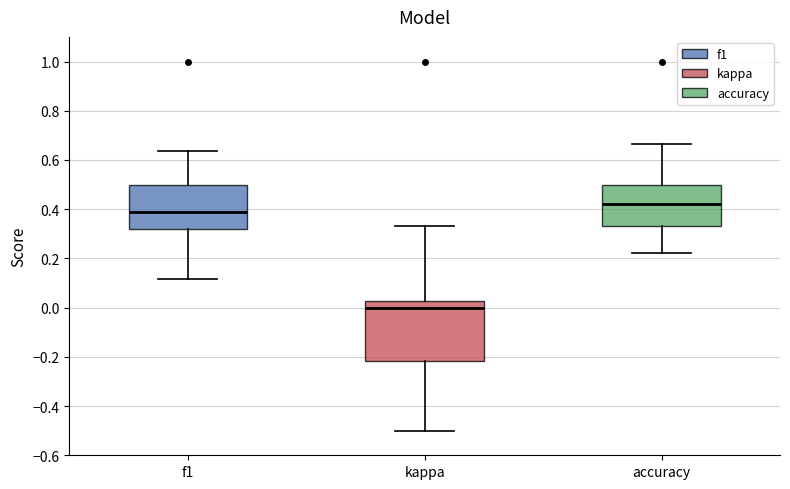

Where does the median line of the box for f1 sit on the y-axis? The values are not printed on the chart, so give them approximately, as read against the axis.

0.38